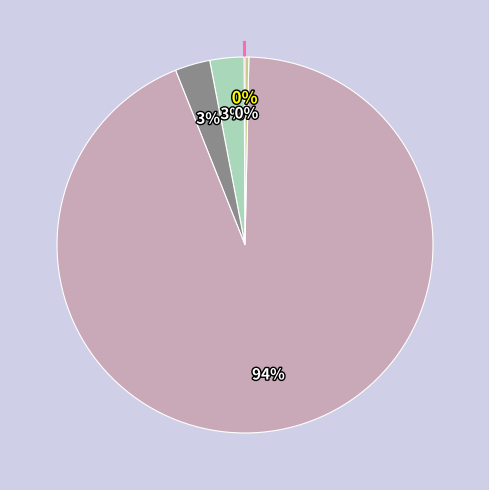

Is there any slice that represents more than half of the pie?

Yes